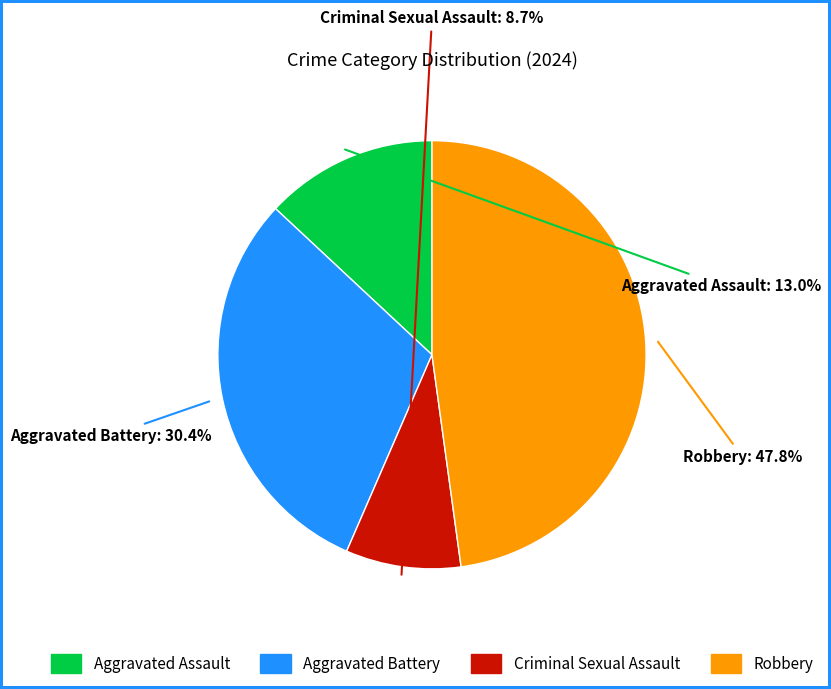

Rank the categories by value from lowest to highest.

Criminal Sexual Assault, Aggravated Assault, Aggravated Battery, Robbery